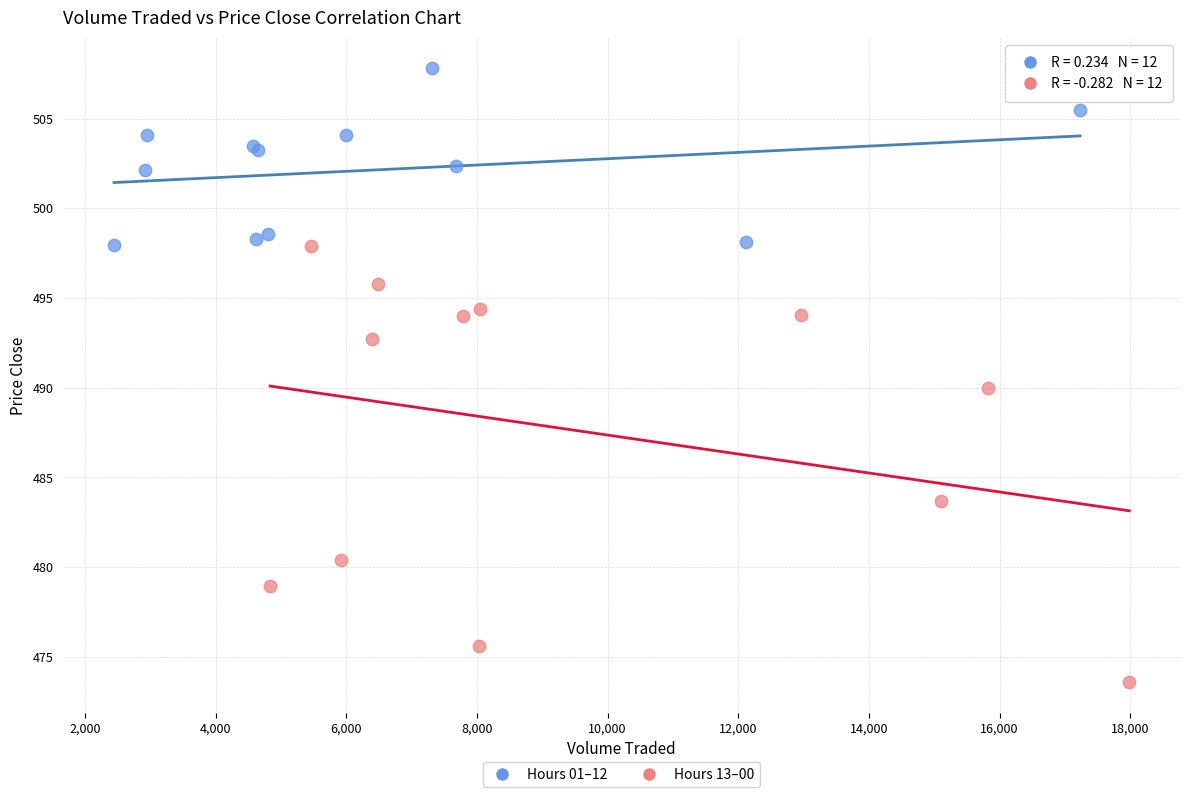

Which series reaches the maximum Y coordinate?

Hours 01–12